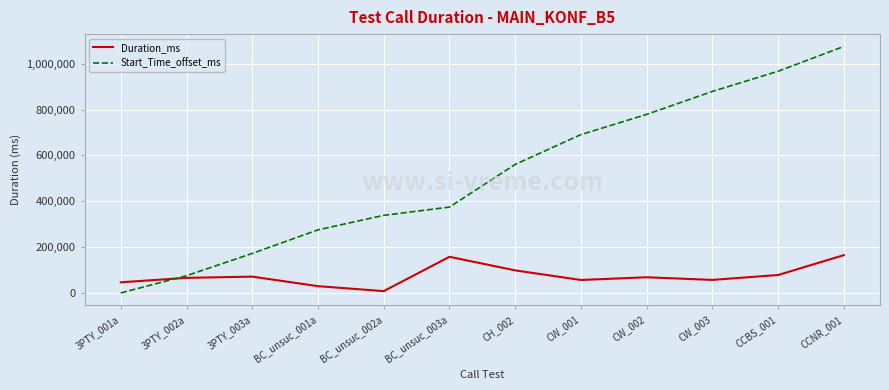

Is the value of Start_Time_offset_ms at 3PTY_003a greater than the value of Duration_ms at 3PTY_001a?

Yes